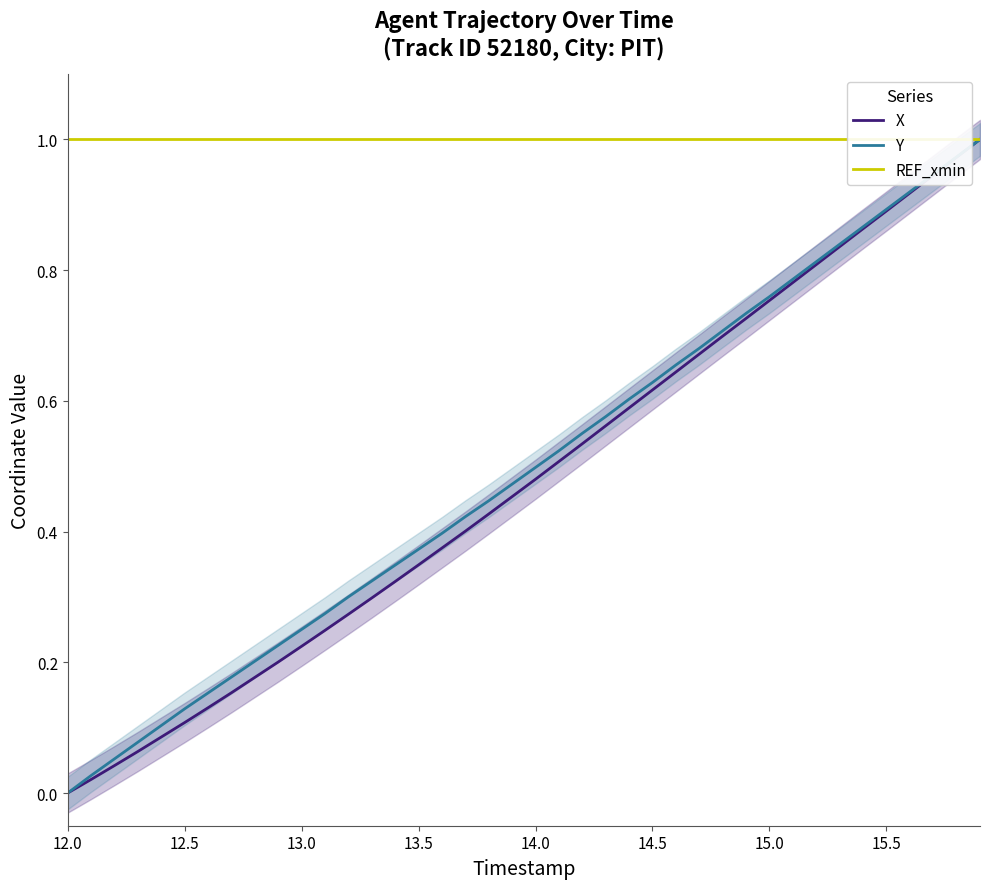

The X series shows 0.6 at 13.5. True or false?

False